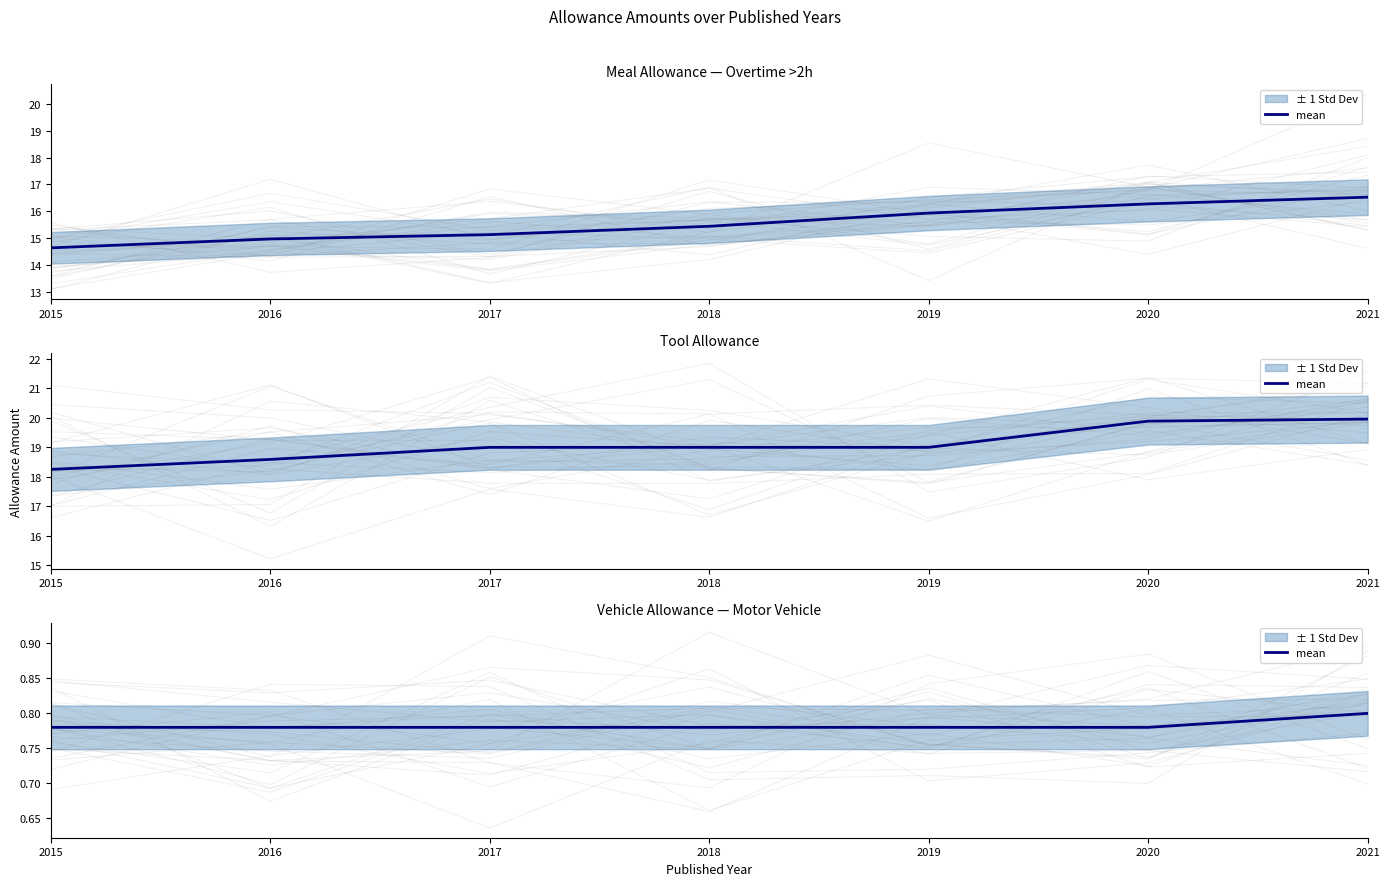

True or false: the data shows 0.8 at 2017.

True